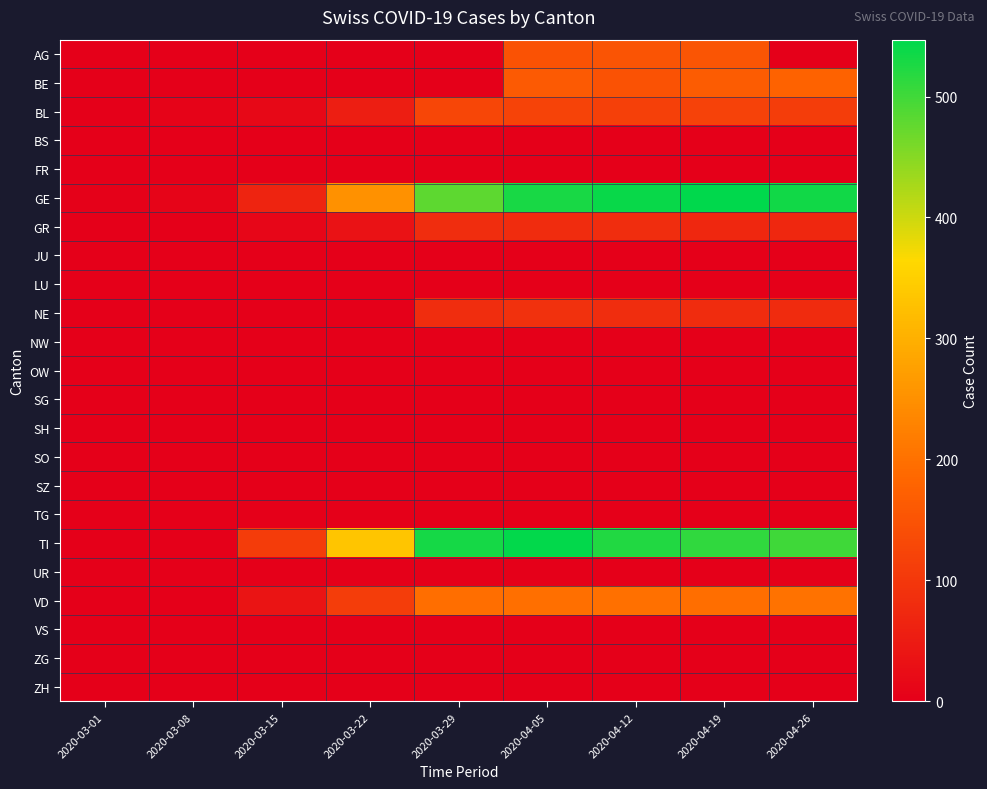

Rank the series at 2020-04-19 from lowest to highest value.

BS, FR, JU, LU, NW, OW, SG, SH, SO, SZ, TG, UR, VS, ZG, ZH, GR, NE, BL, AG, BE, VD, TI, GE